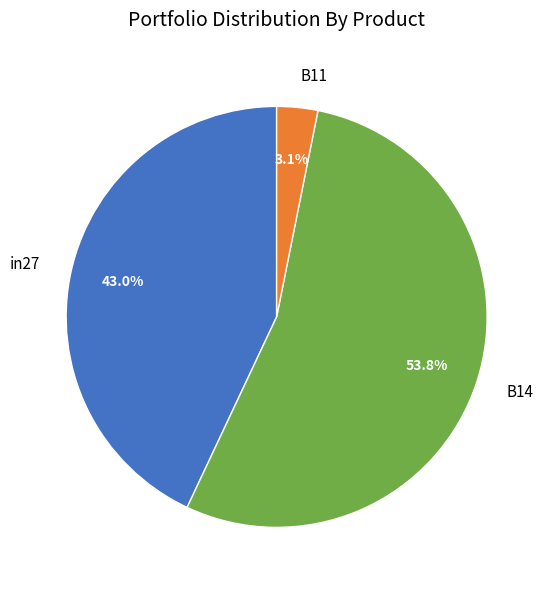

What percentage is the B11 slice, to the nearest percent?

3%